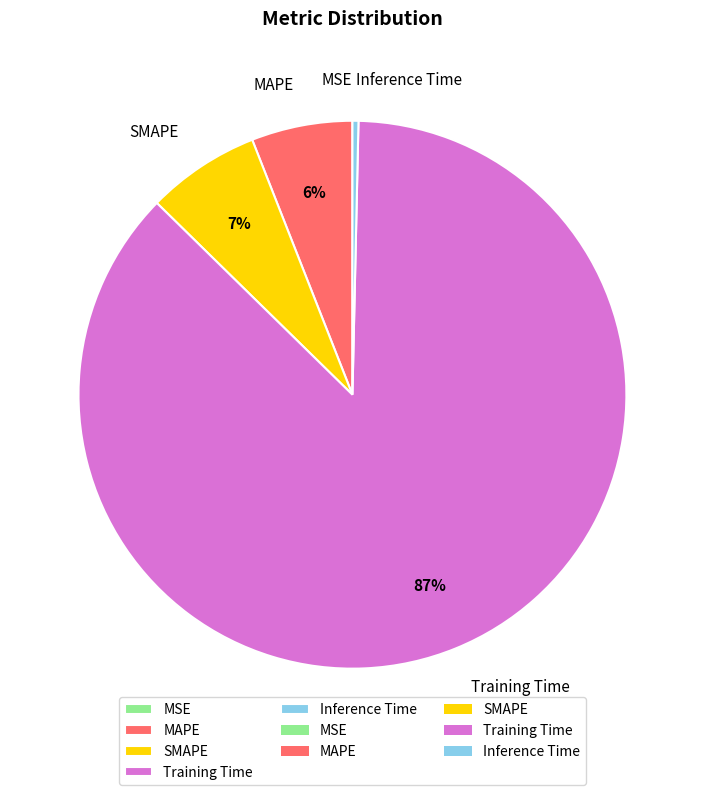

To the nearest percent, what is the combined percentage of SMAPE and Training Time?

94%